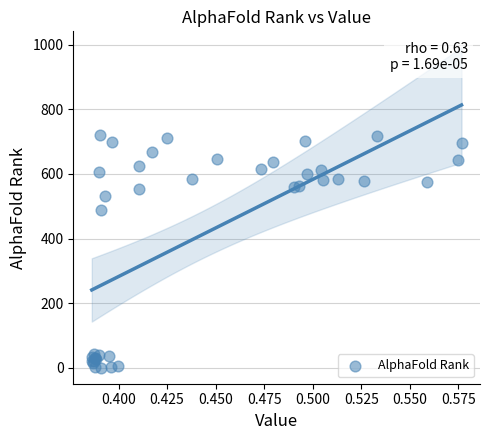

What Y value in the scatter plot is closest to 361?

489